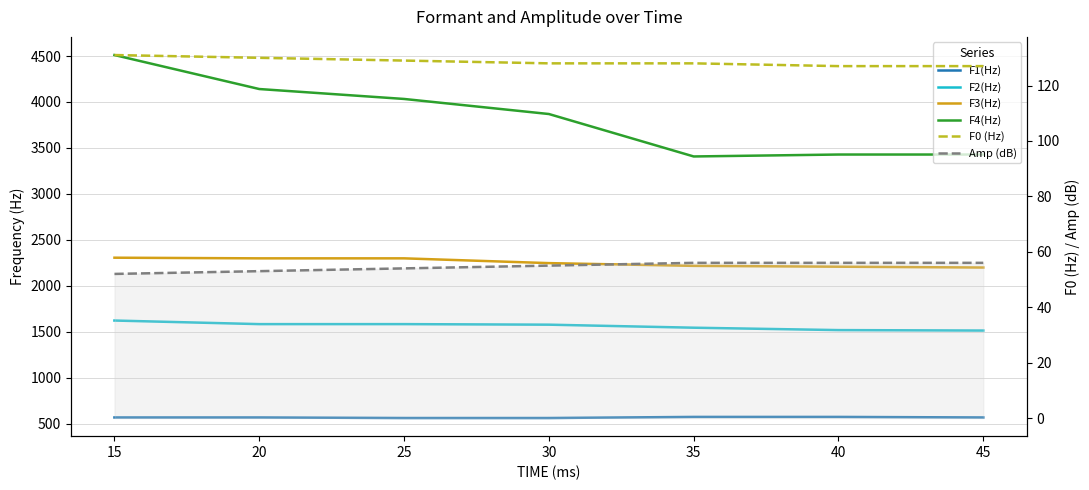

True or false: F3(Hz) has more than 1 interior local peaks.

False